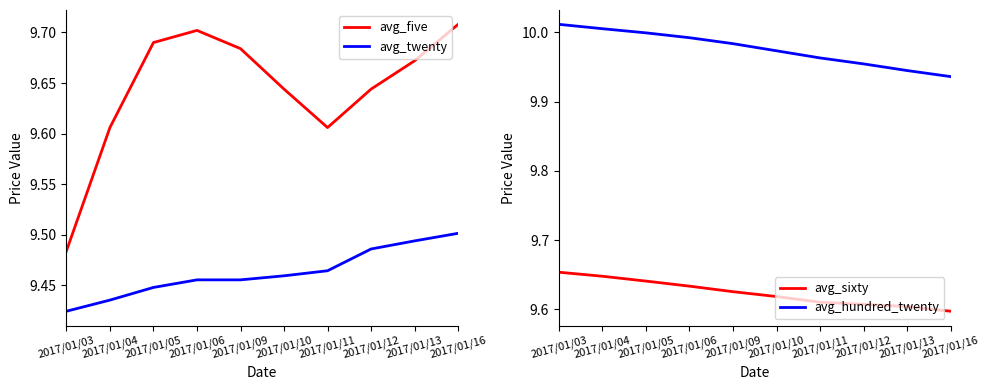

Which category has the highest value across all series?

2017/01/03